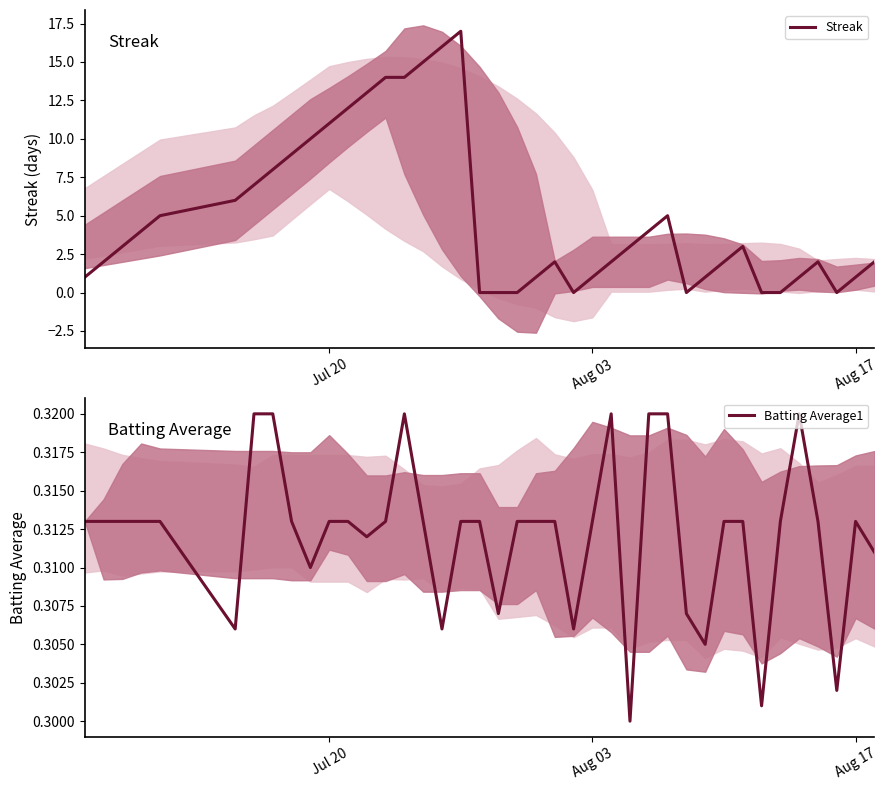

How many times do Batting Average1 and Streak cross each other?

10